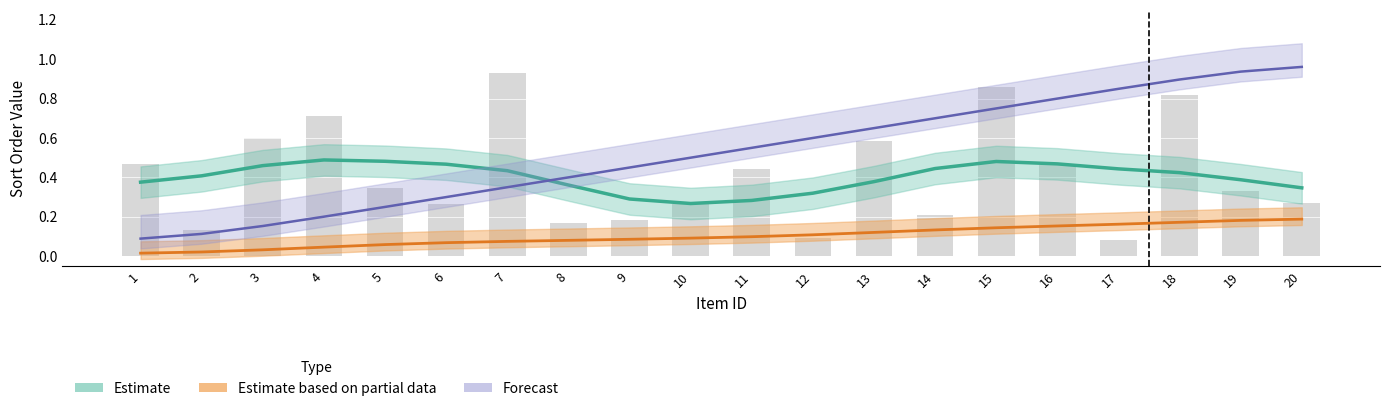

Where is ID_for_participants nearest to the value 0?

1